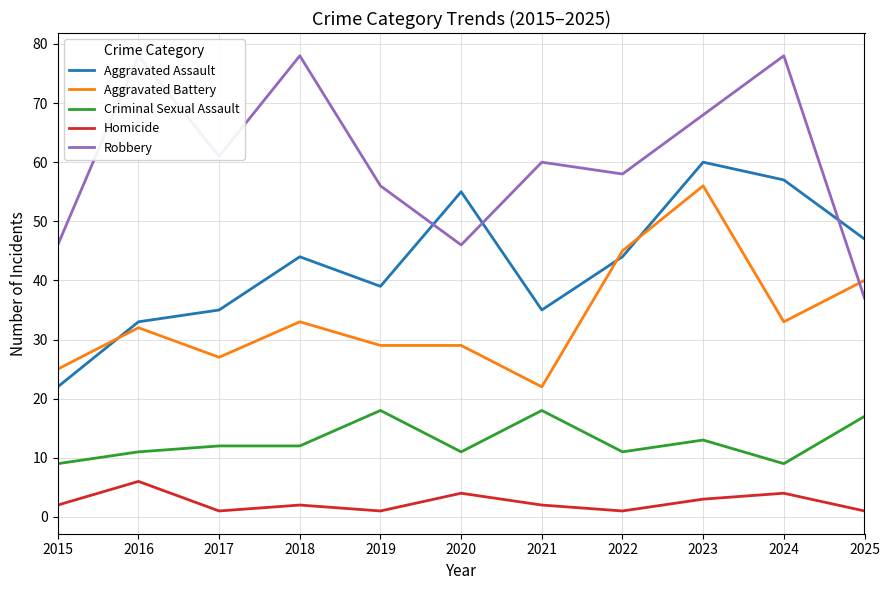

Which has a higher value, 2016 or 2017?

2017